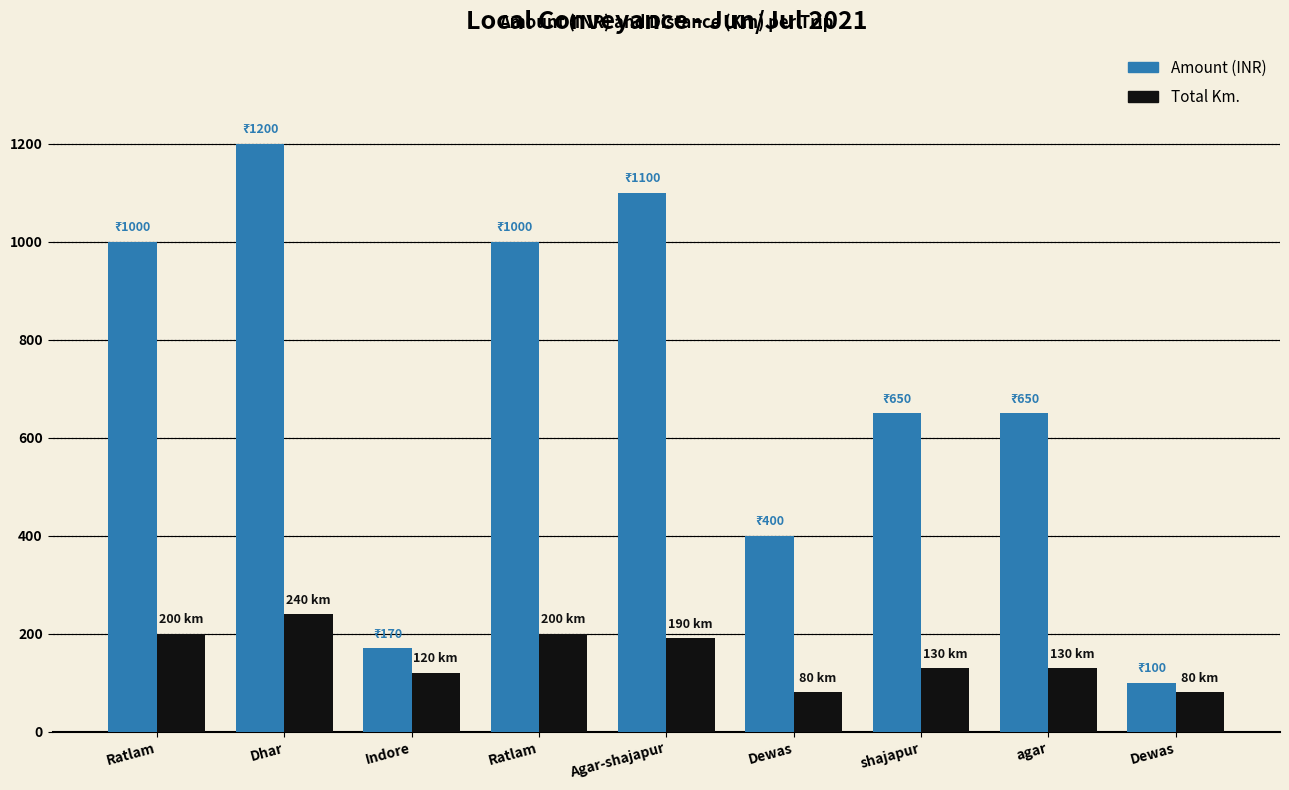

At how many categories does at least one series exceed 746?

4